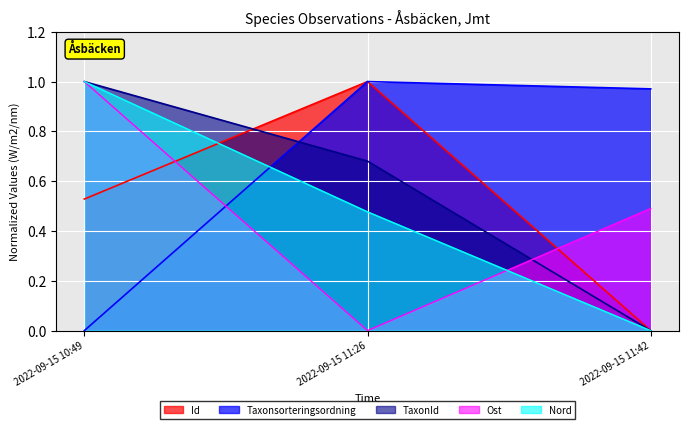

What value does the Id series have at 2022-09-15 11:42?

0.0